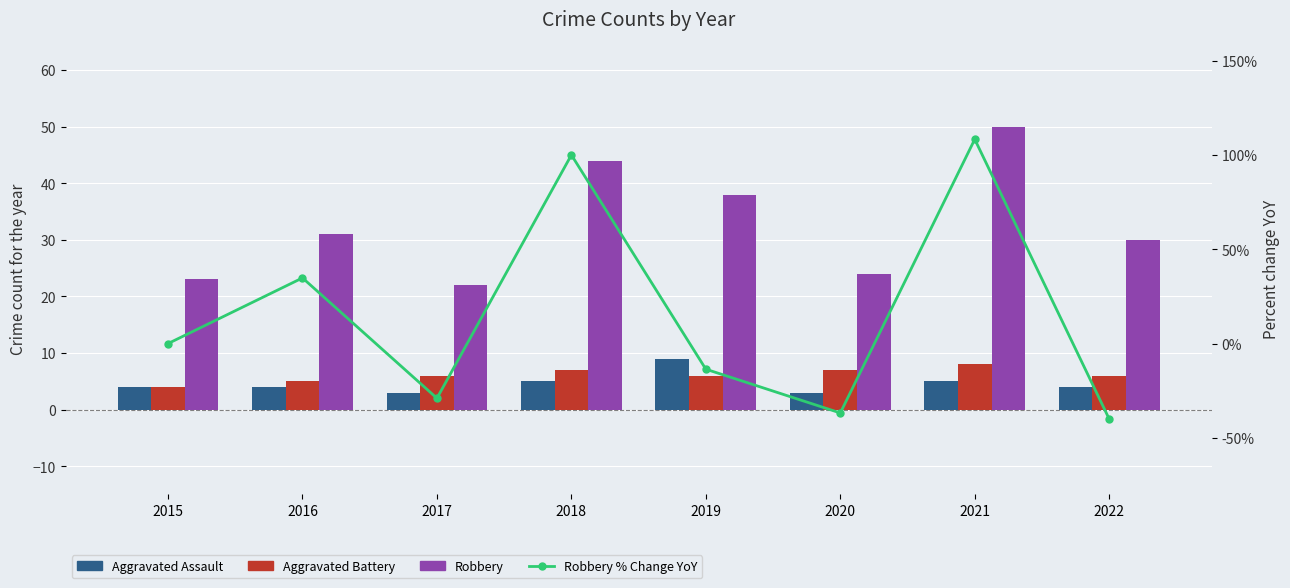

Reading left to right, list all the values displayed in this chart.

Aggravated Assault: 4.0	4.0	3.0	5.0	9.0	3.0	5.0	4.0
Aggravated Battery: 4.0	5.0	6.0	7.0	6.0	7.0	8.0	6.0
Robbery: 23.0	31.0	22.0	44.0	38.0	24.0	50.0	30.0
Robbery % Change YoY: 0.0	34.8	-29.0	100.0	-13.6	-36.8	108.3	-40.0